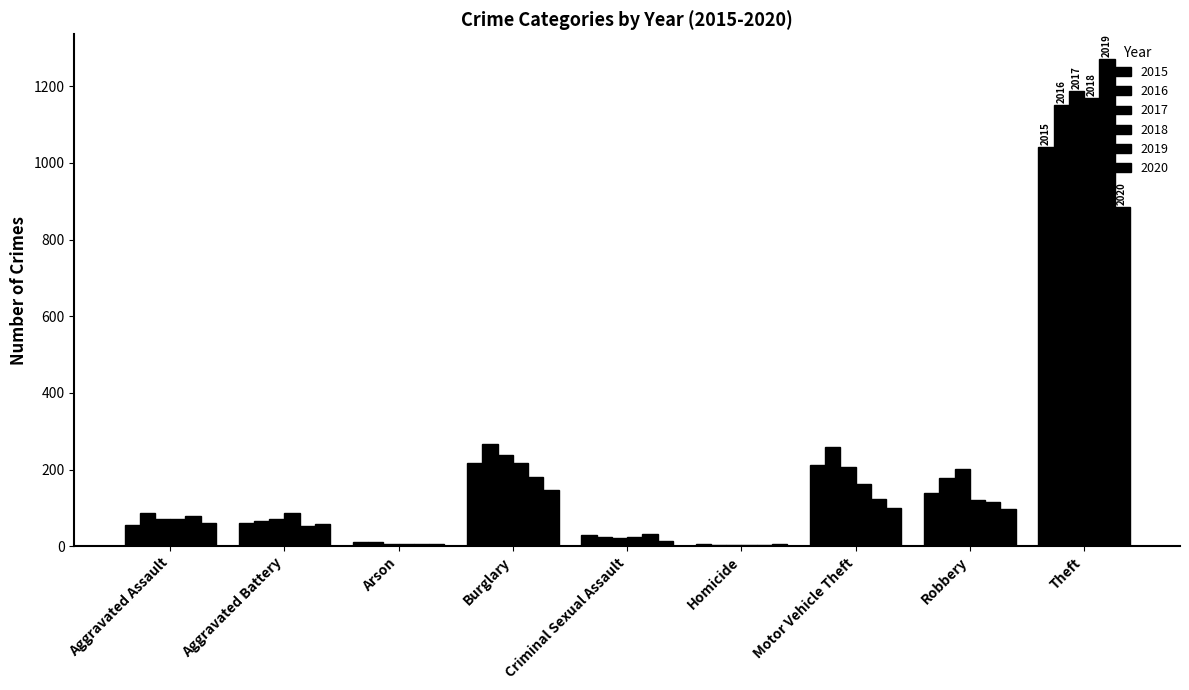

What is the lowest value of the 2020 series?

5